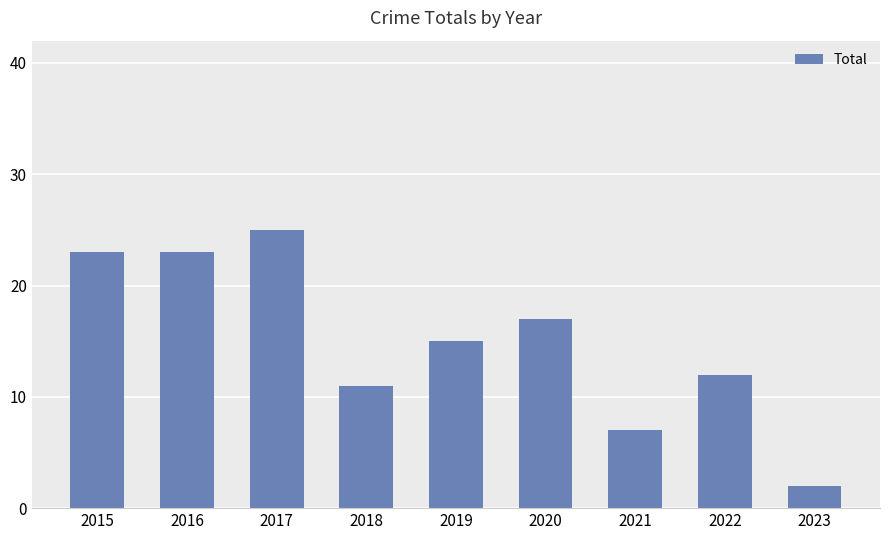

What is the difference between the maximum and second lowest values?

18